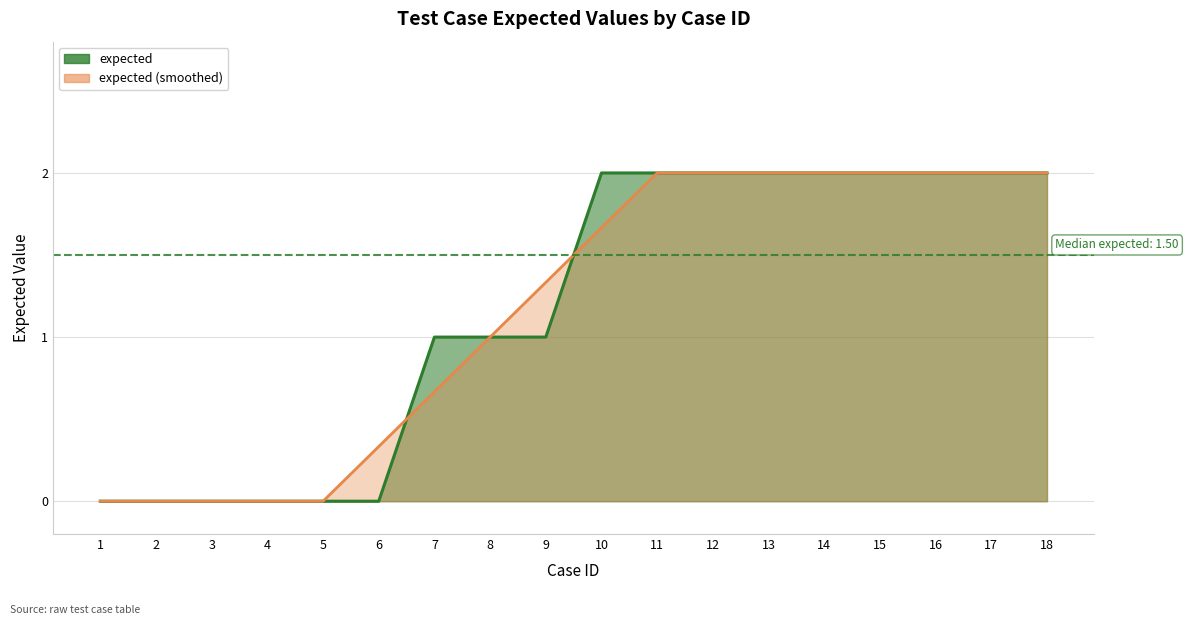

What is the sum of all expected (smoothed) values?

21.0